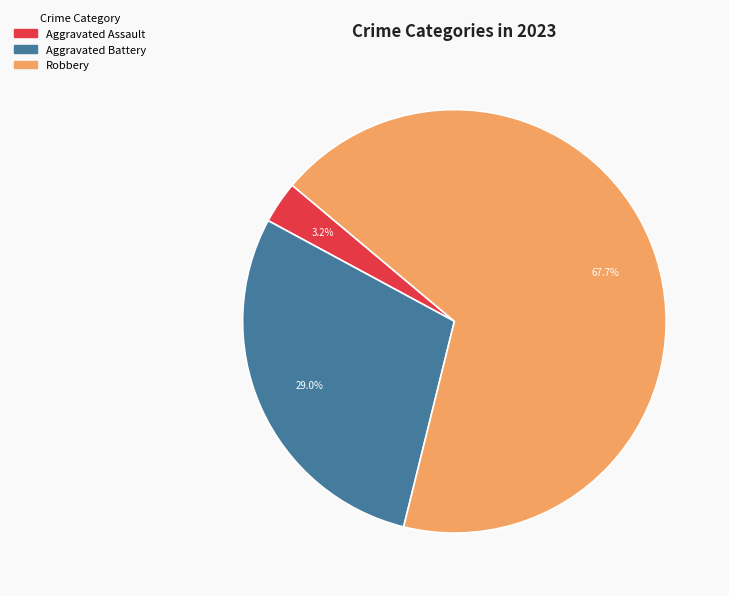

Does any single category account for the majority?

Yes